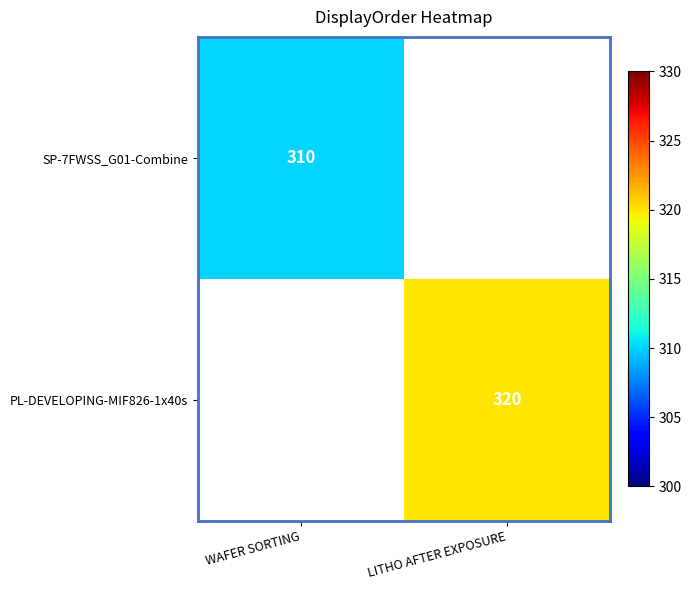

True or false: SP-7FWSS_G01-Combine has a value of 310 at WAFER SORTING.

True